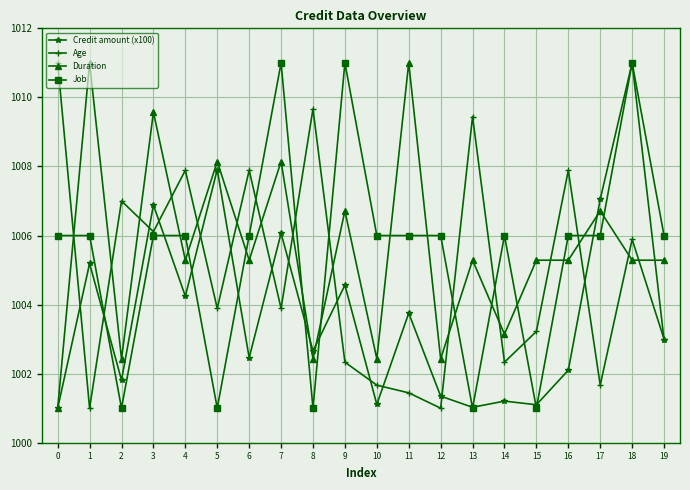

Which series ends up on top after the final intersection of Duration and Credit amount (x100)?

Duration